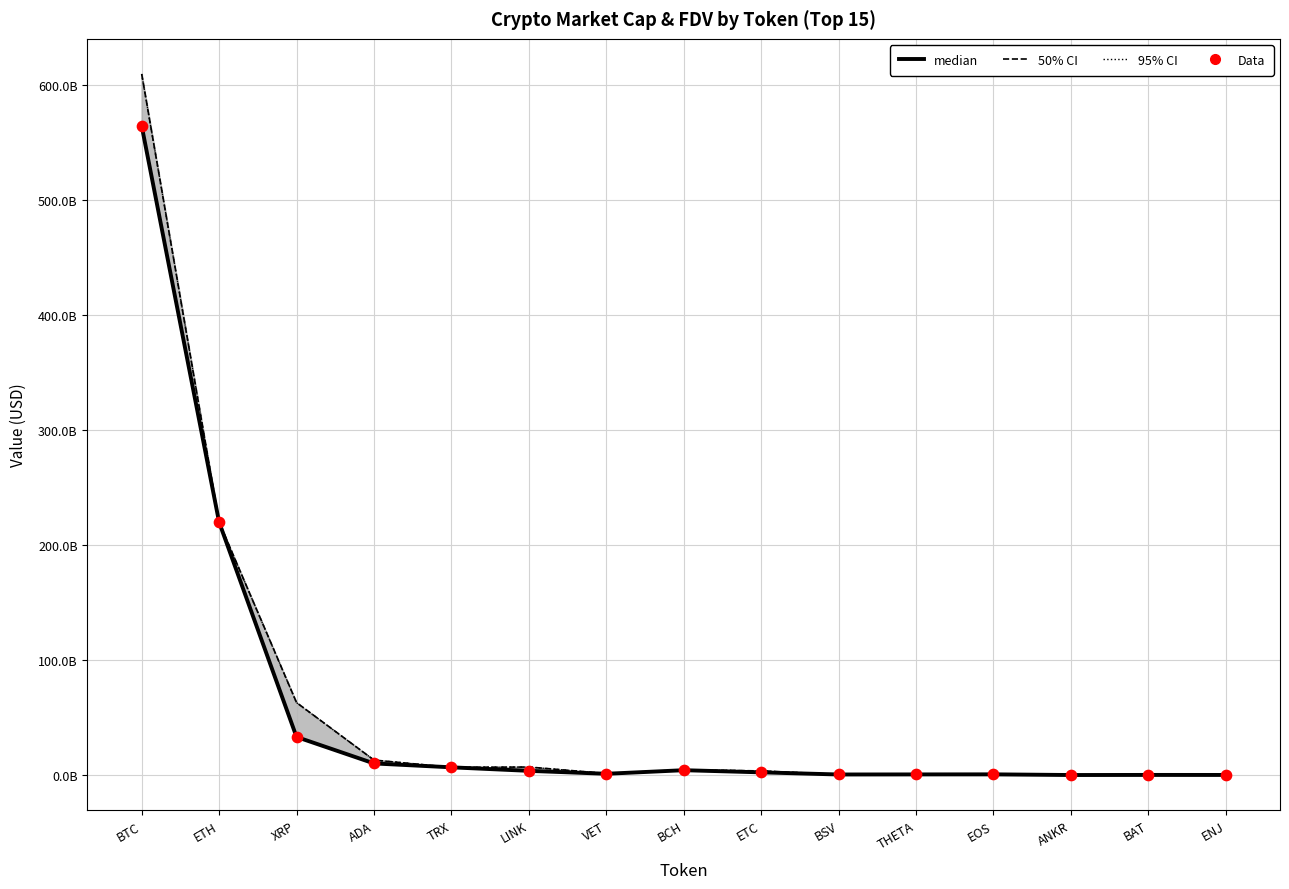

At which category is the sum across all series the highest?

BTC